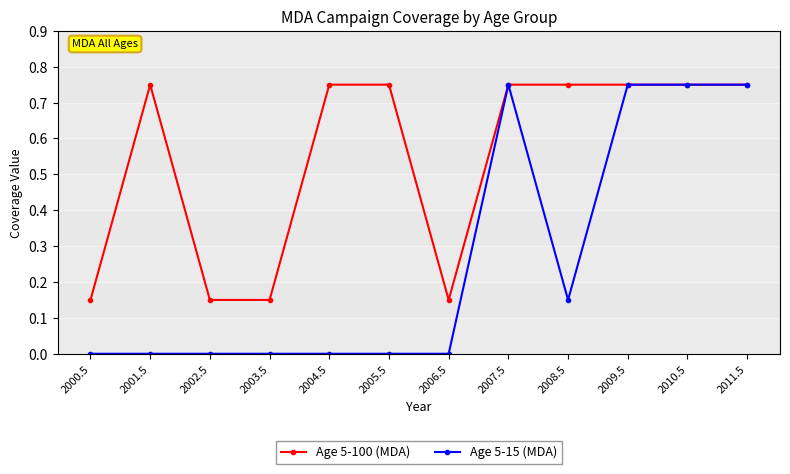

Is the value of Age 5-100 (MDA) at 2005.5 greater than the value of Age 5-15 (MDA) at 2005.5?

Yes